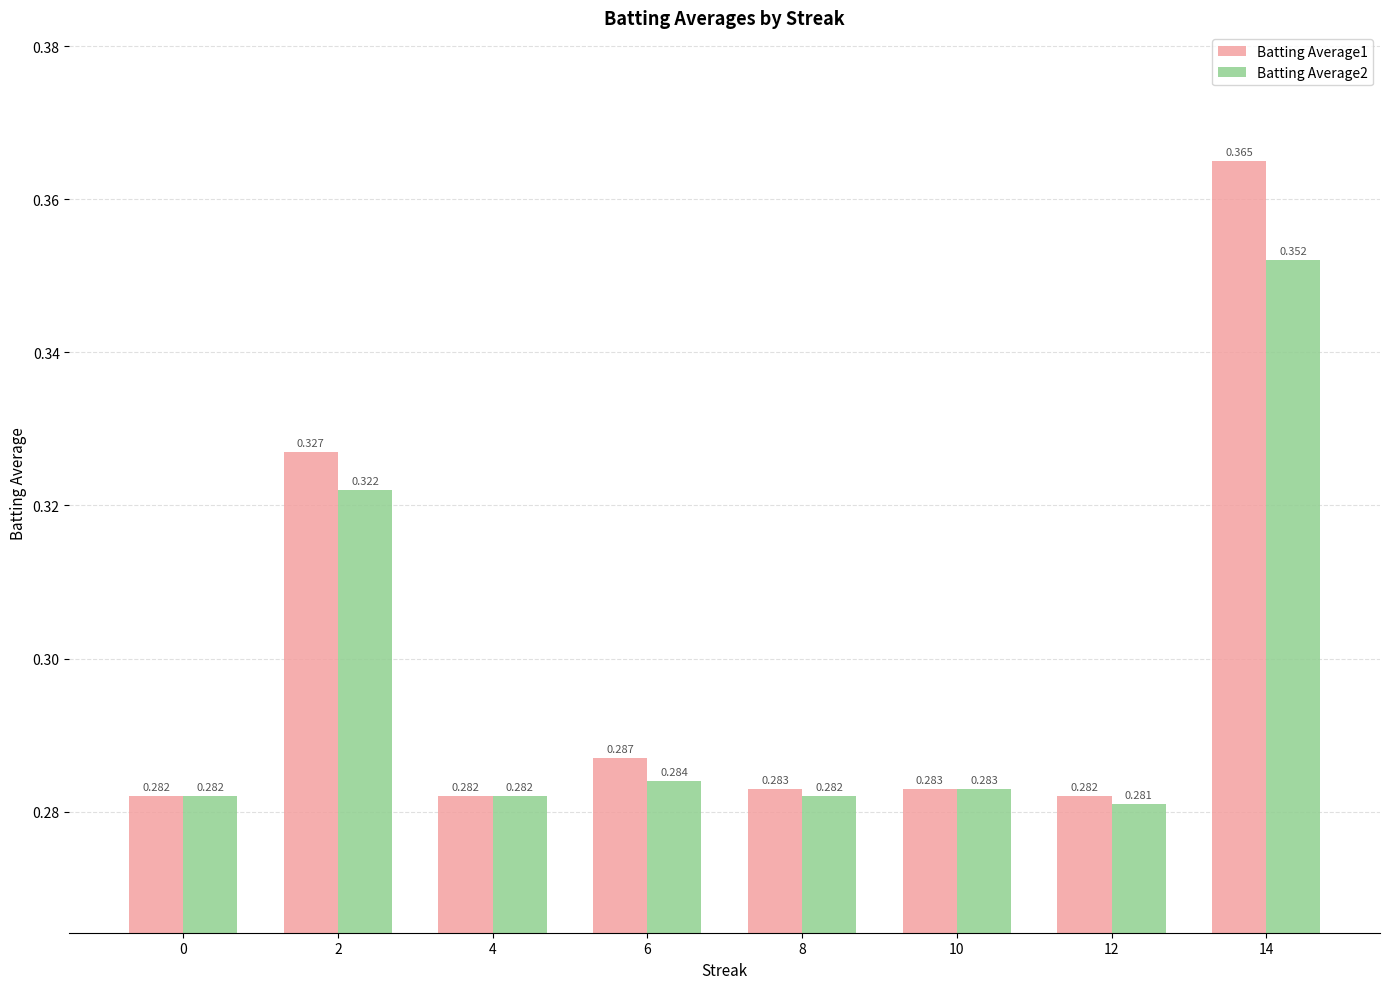

Is the value of Batting Average1 at 10 greater than the value of Batting Average2 at 6?

No